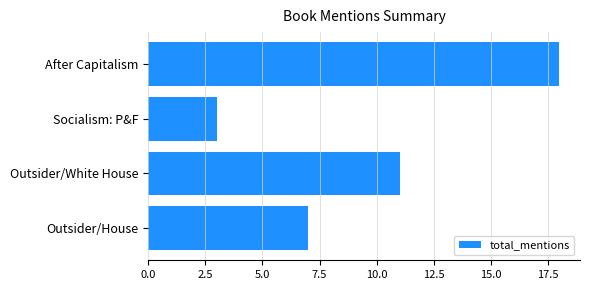

Which label corresponds to the smallest value in the chart?

Socialism: P&F